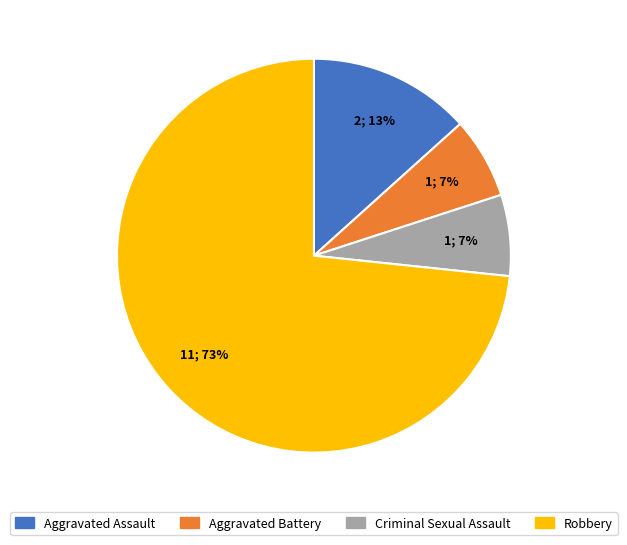

Which category has the biggest portion of the pie?

Robbery